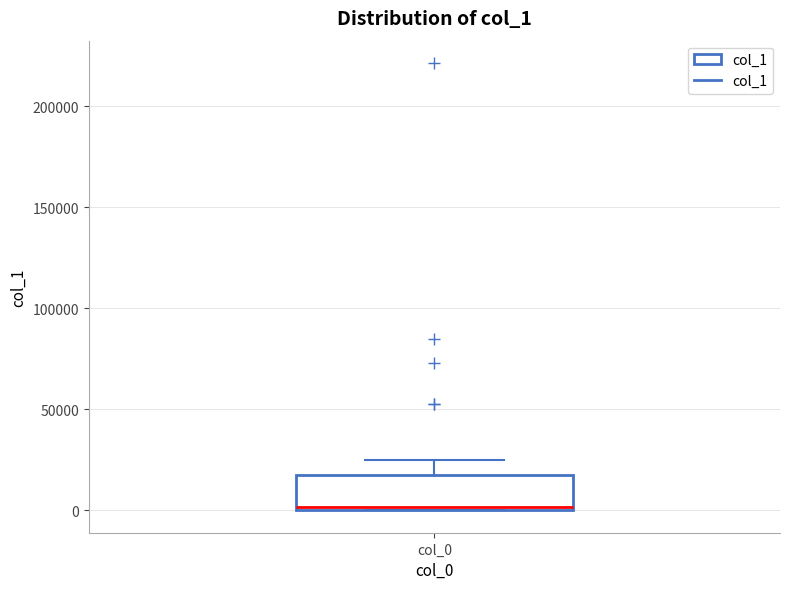

Transcribe this box plot: give where the median line is, the range the box spans, and where the two whiskers end, as read against the y-axis. The values are not printed on the chart, so give them approximately, as read against the axis.

median 0, box 0 to 15000, whiskers 0 to 25000